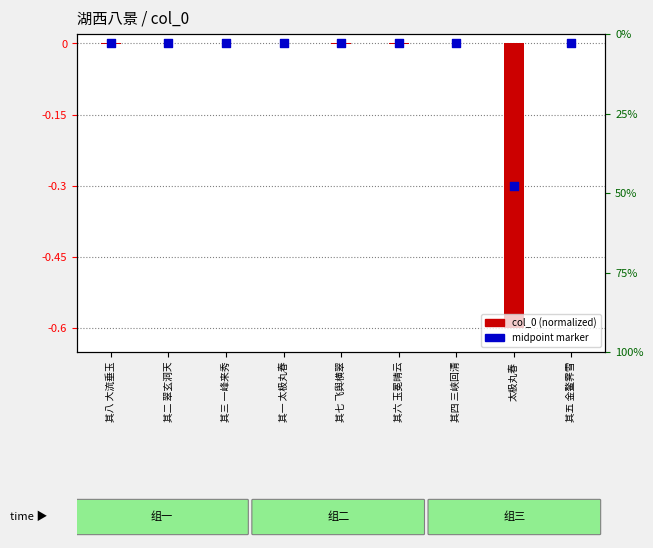

Is the value of col_0 (normalized) at 其五 金鳌霁雪 greater than the value of midpoint marker at 其八 大流垂玉?

No